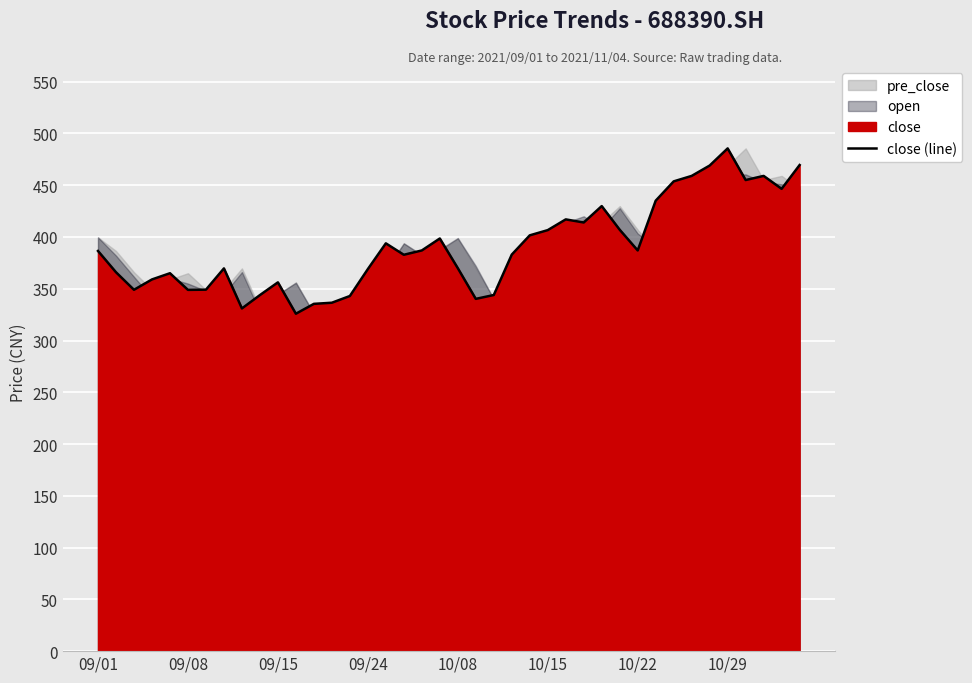

True or false: there are more than 0 points higher than both neighbors.

True